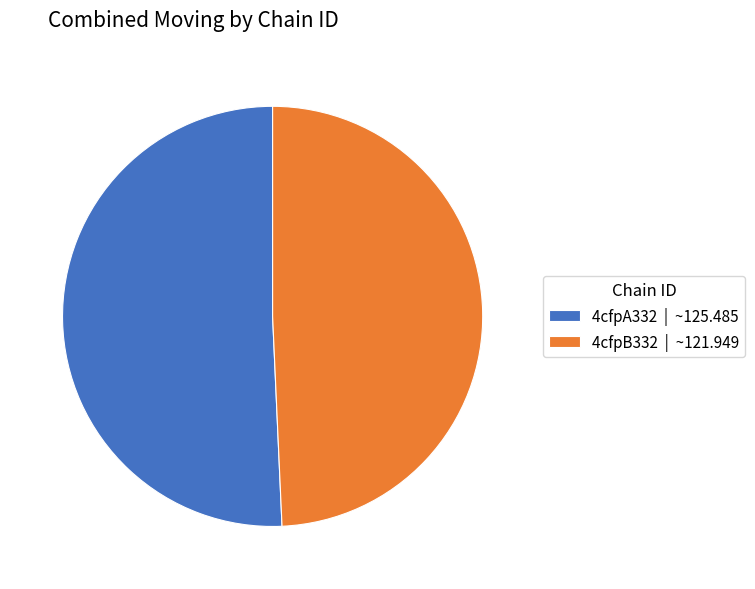

Do 4cfpB332 and 4cfpA332 together represent more than half of the pie?

Yes